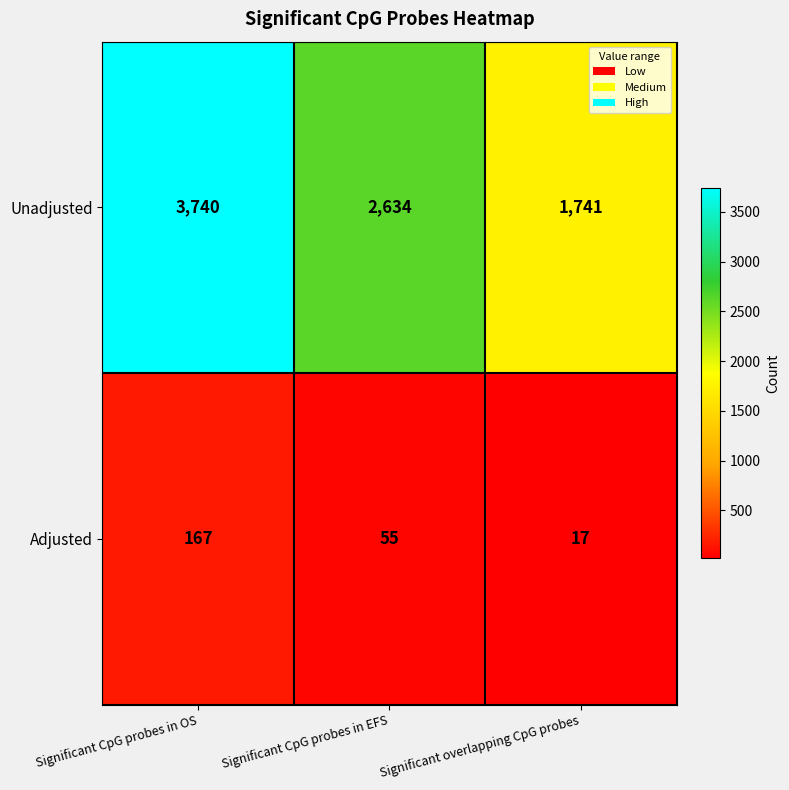

True or false: Unadjusted has a value of 3740 at Significant CpG probes in OS.

True